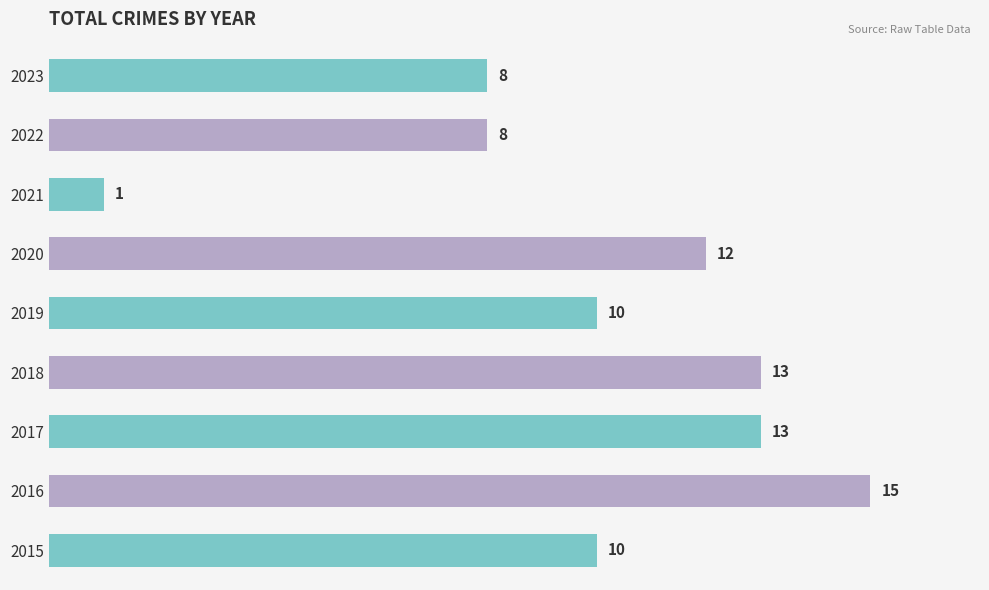

What is the change in value from 2020 to 2022?

-4